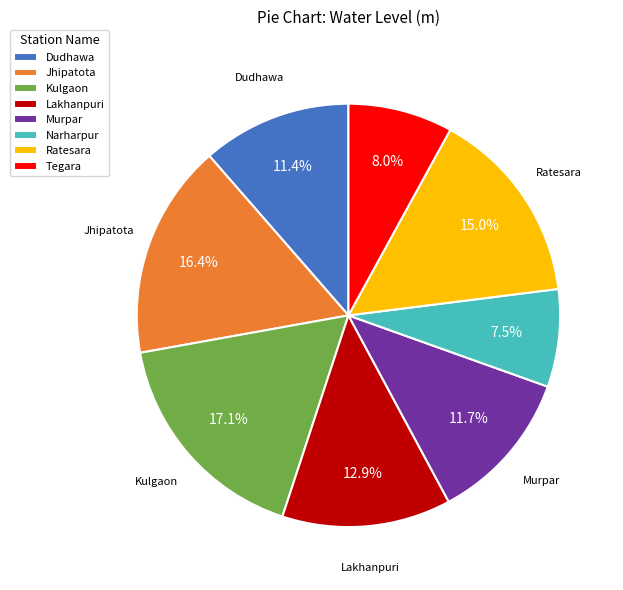

Is there a majority slice in this chart?

No